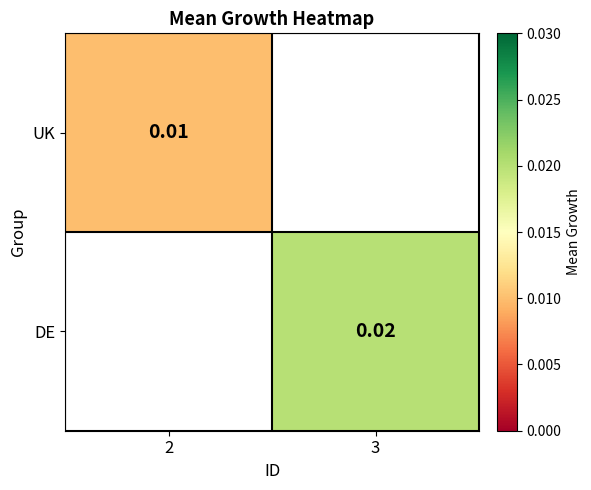

Is the value of UK at 2 greater than the value of DE at 3?

No